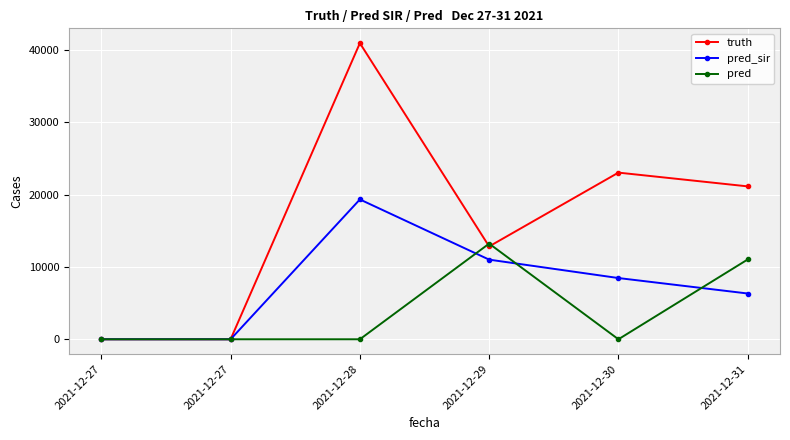

Reading right to left, transcribe all the data shown in this chart.

truth: 2021-12-31=21142	2021-12-30=23045	2021-12-29=12837	2021-12-28=40948	2021-12-27=0	2021-12-27=0
pred_sir: 2021-12-31=6329	2021-12-30=8467	2021-12-29=11011	2021-12-28=19336	2021-12-27=0	2021-12-27=0
pred: 2021-12-31=11034	2021-12-30=0	2021-12-29=13226	2021-12-28=0	2021-12-27=0	2021-12-27=0